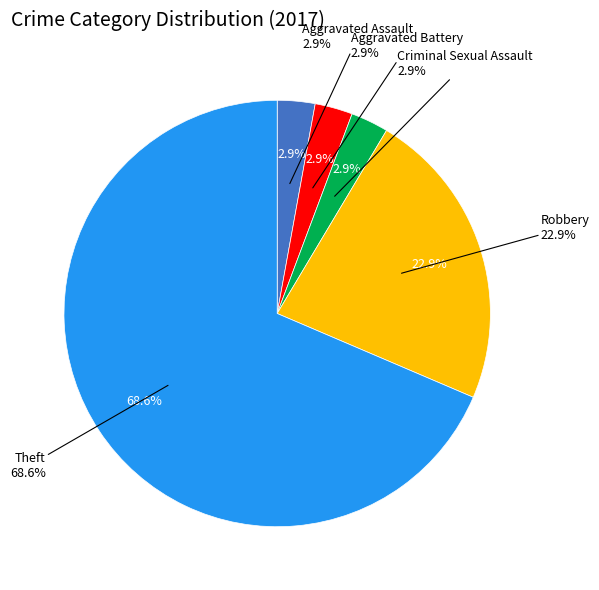

What is the change in value from Robbery to Theft?

+16